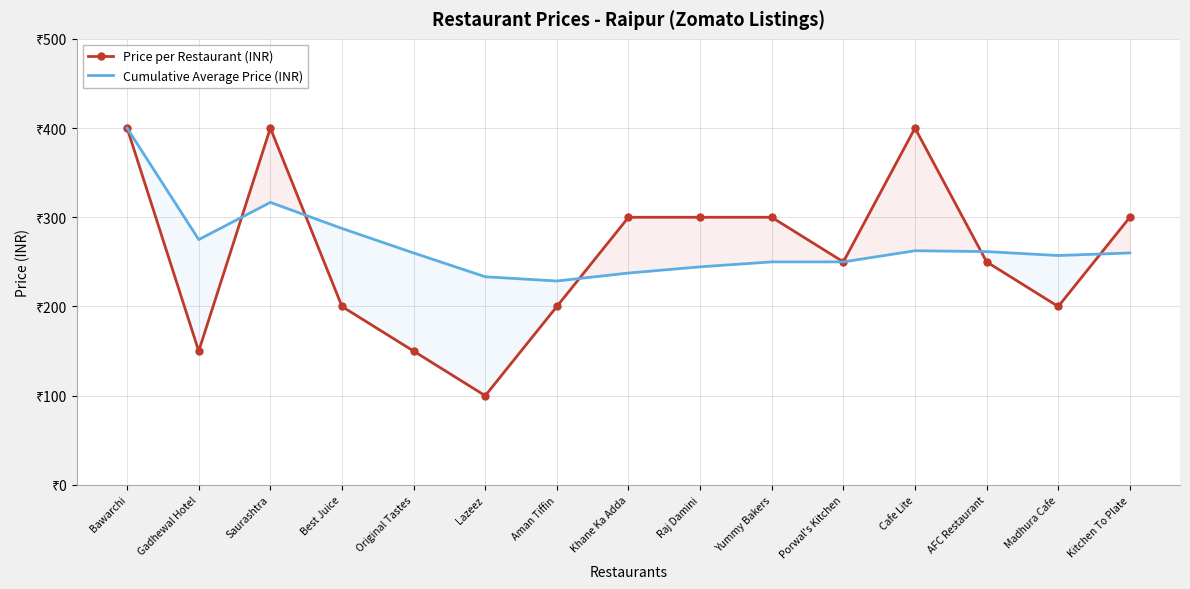

What is the average value of the Price per Restaurant (INR) series?

260.0